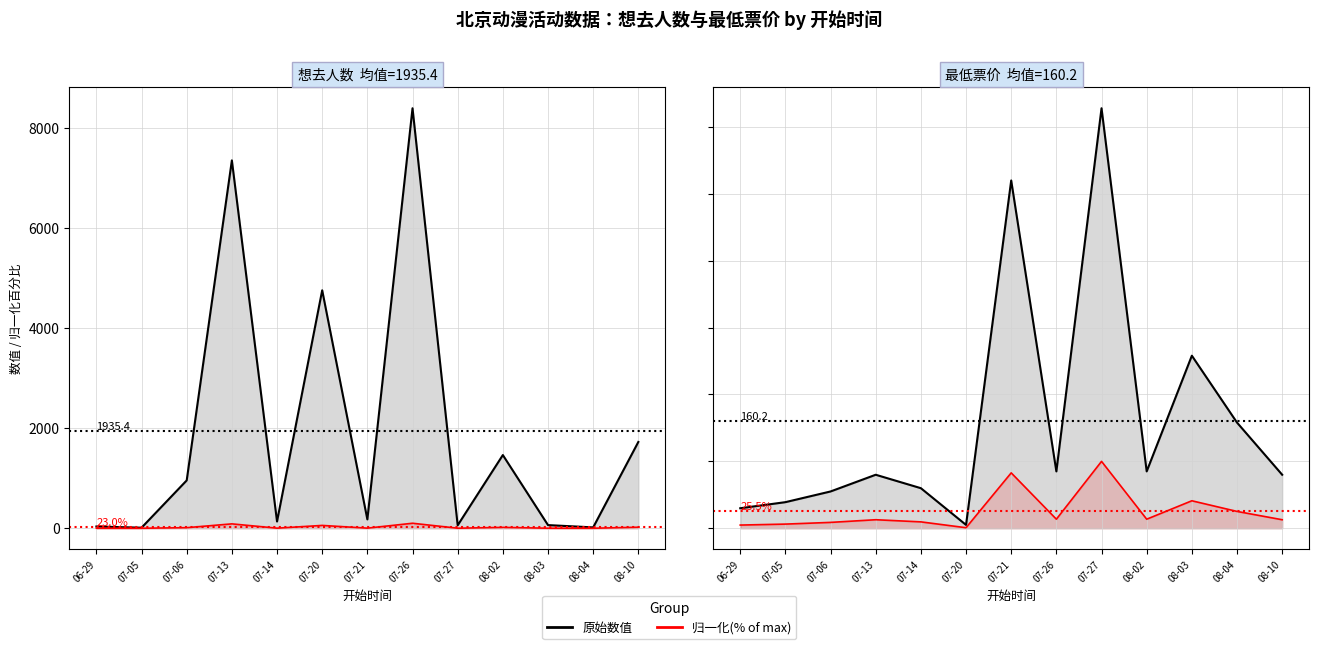

What position from the left is 08-10?

13